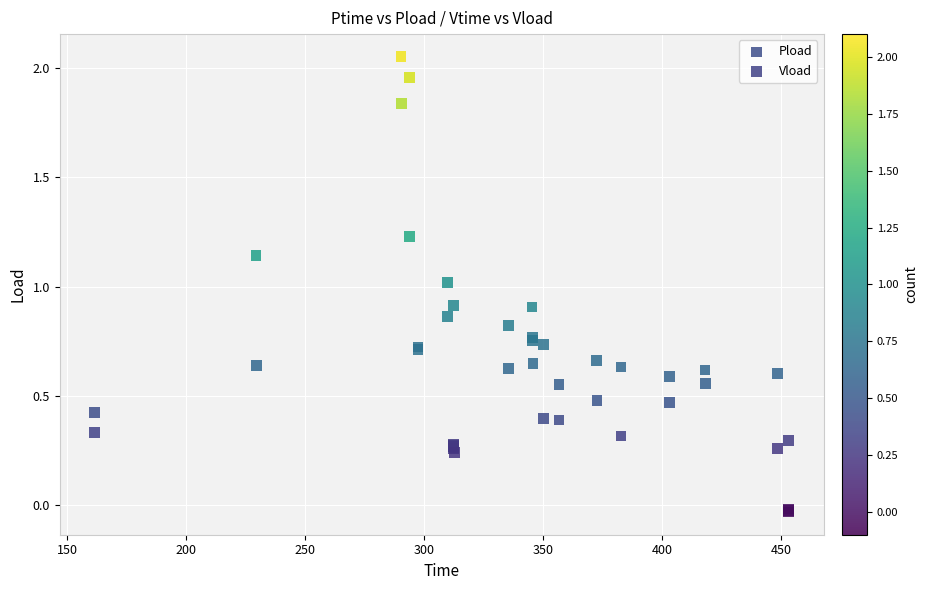

Which series reaches the maximum Y coordinate?

Pload